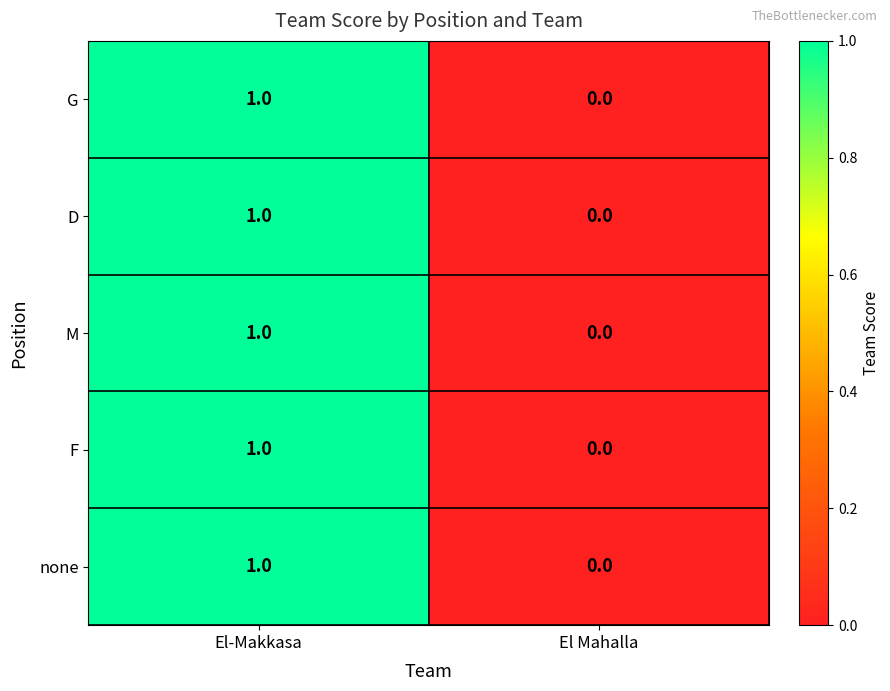

At which label does M reach its minimum?

El Mahalla